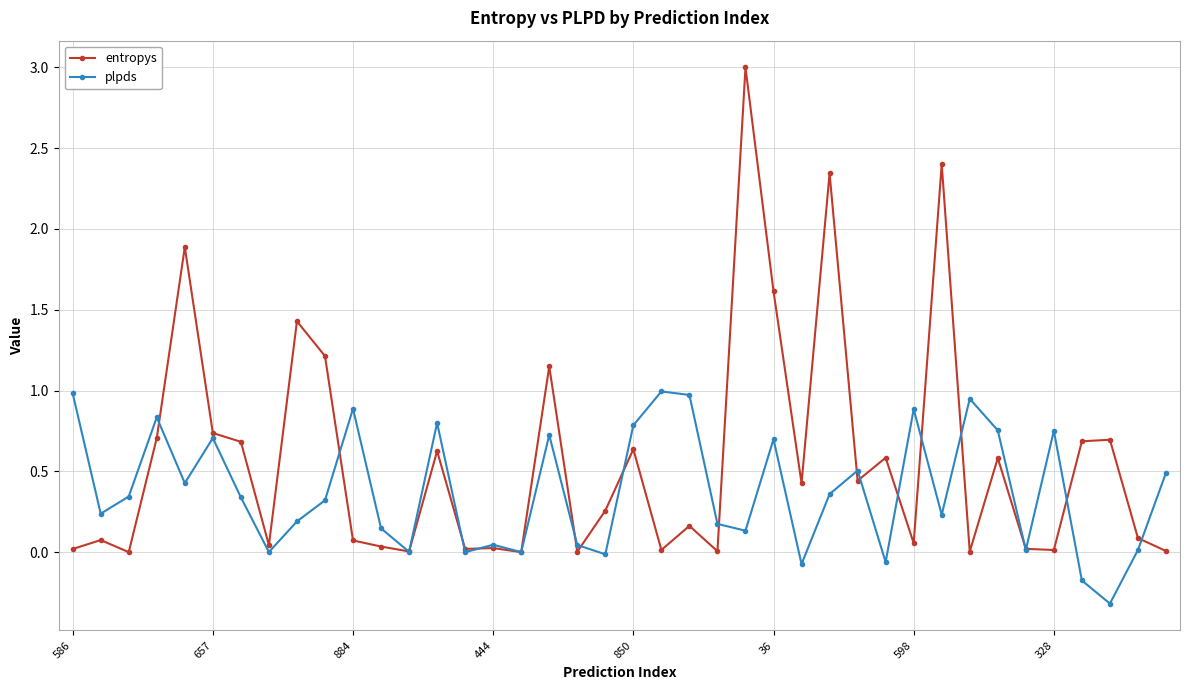

Which series has the largest total across all categories?

entropys